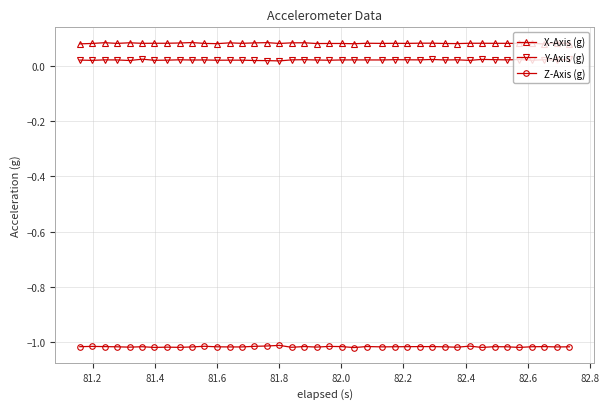

List the series in order of their peak value, highest first.

X-Axis (g), Y-Axis (g), Z-Axis (g)